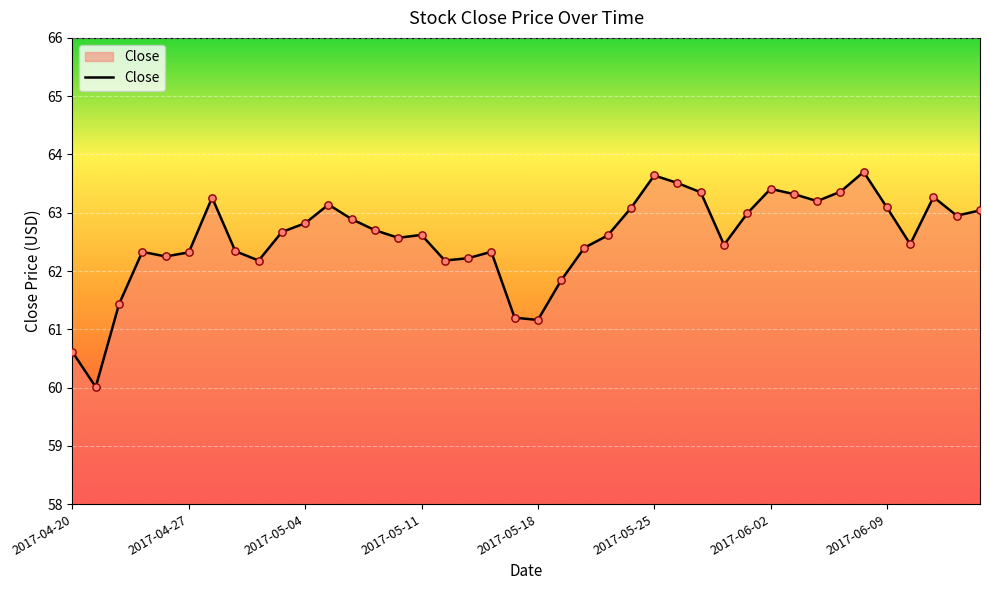

What is the maximum value shown in the chart?

63.7